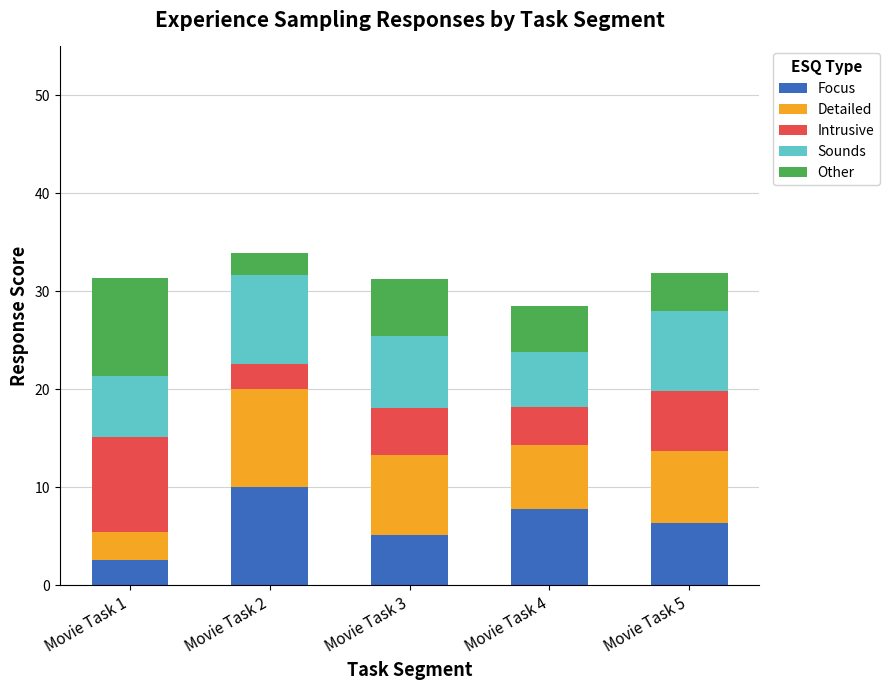

What is the total value across all series at Movie Task 5?

31.9